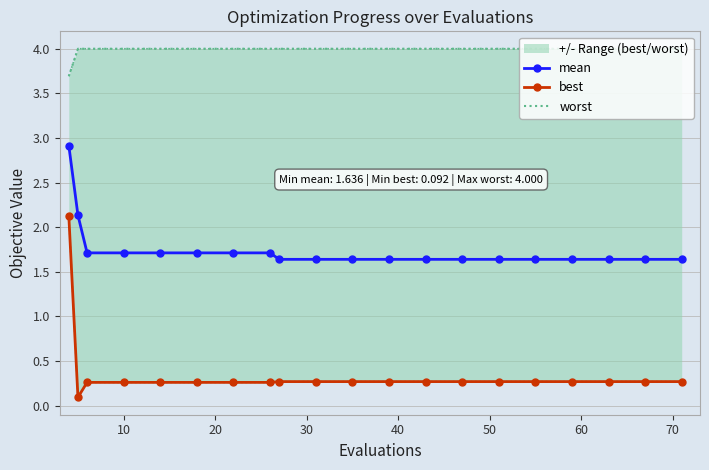

What is the maximum value for mean?

2.9